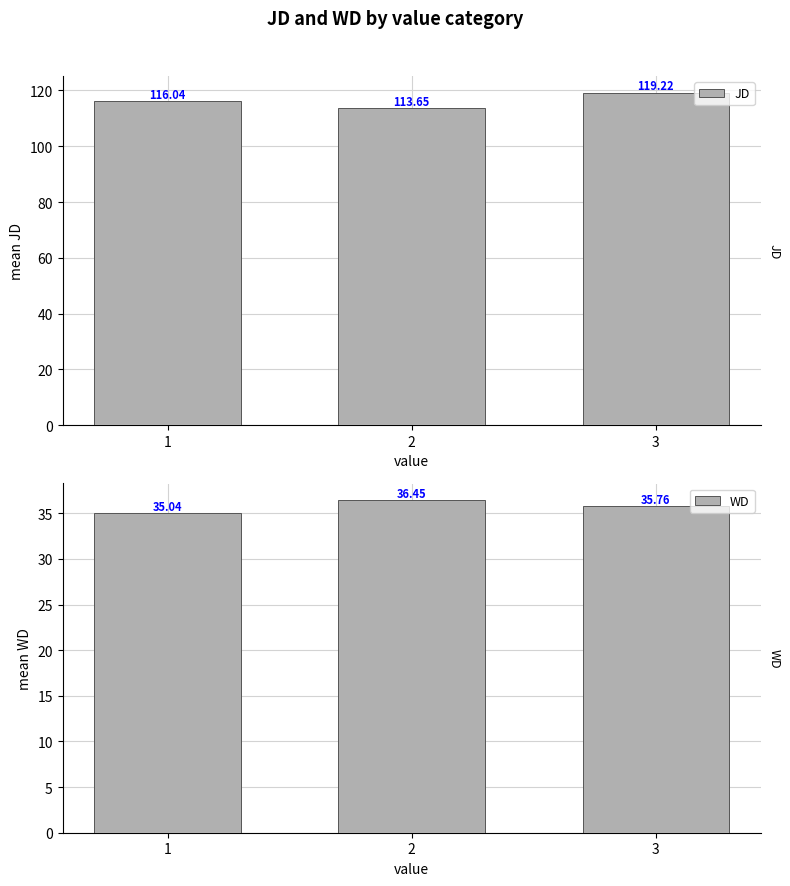

Does the chart contain any negative values?

No